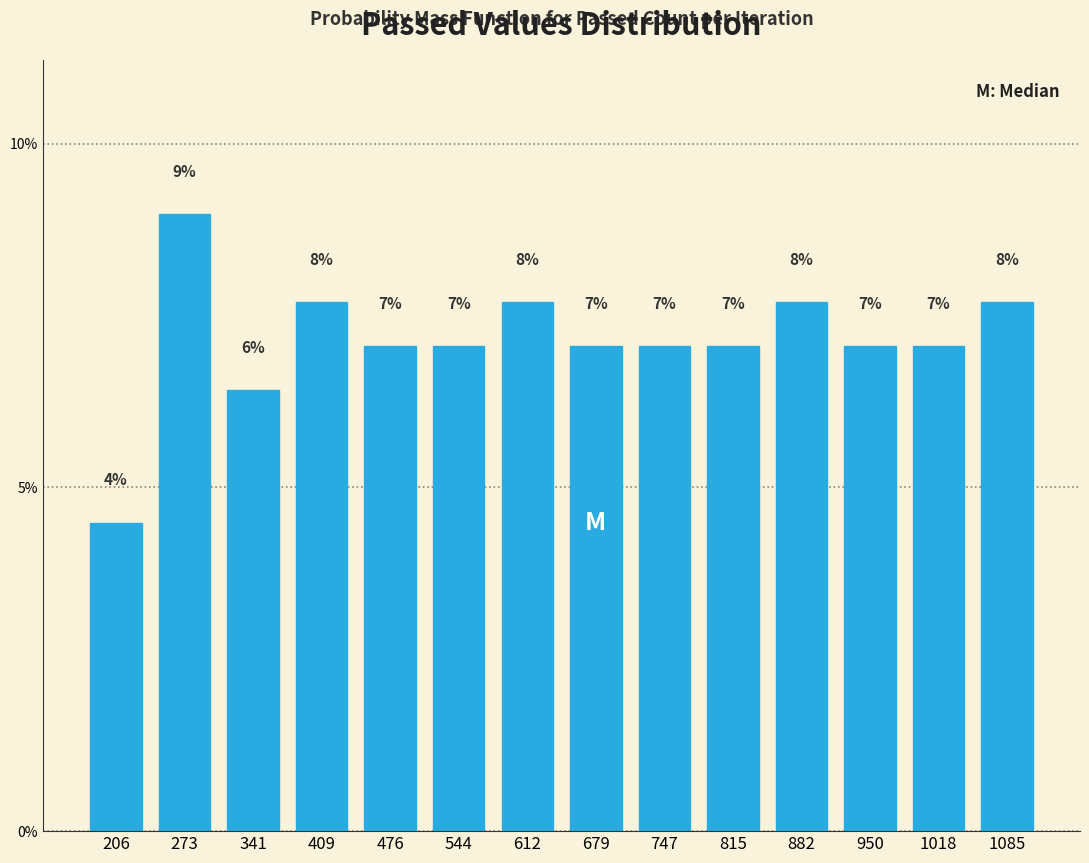

Are the bars horizontal?

No